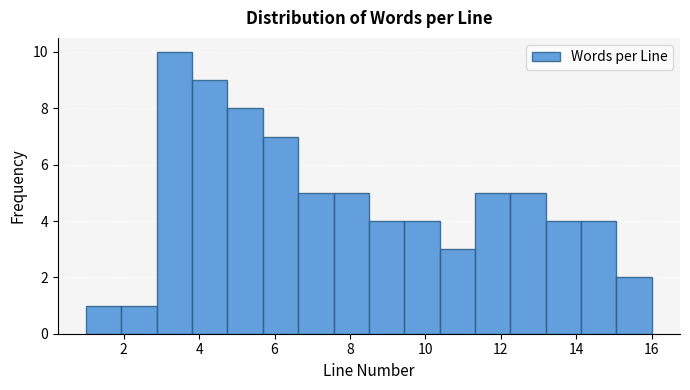

Reading left to right, list every bar in this chart as the range it spans on the x-axis followed by its height. Neither the bar edges nor the heights are printed on the chart, so give them approximately, as read against the axes.

1.0 to 2.0: 1
2.0 to 2.8: 1
2.8 to 3.8: 10
3.8 to 4.8: 9
4.8 to 5.6: 8
5.6 to 6.6: 7
6.6 to 7.6: 5
7.6 to 8.6: 5
8.6 to 9.4: 4
9.4 to 10.4: 4
10.4 to 11.4: 3
11.4 to 12.2: 5
12.2 to 13.2: 5
13.2 to 14.2: 4
14.2 to 15.0: 4
15.0 to 16.0: 2